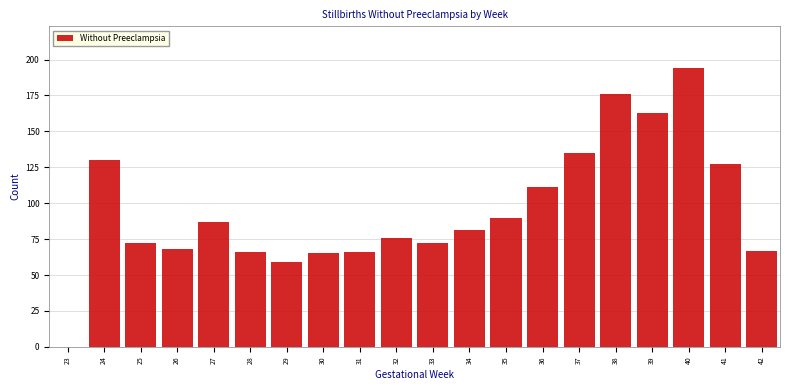

Reading left to right, extract all data points from this chart.

23=0	24=130	25=72	26=68	27=87	28=66	29=59	30=65	31=66	32=76	33=72	34=81	35=90	36=111	37=135	38=176	39=163	40=194	41=127	42=67